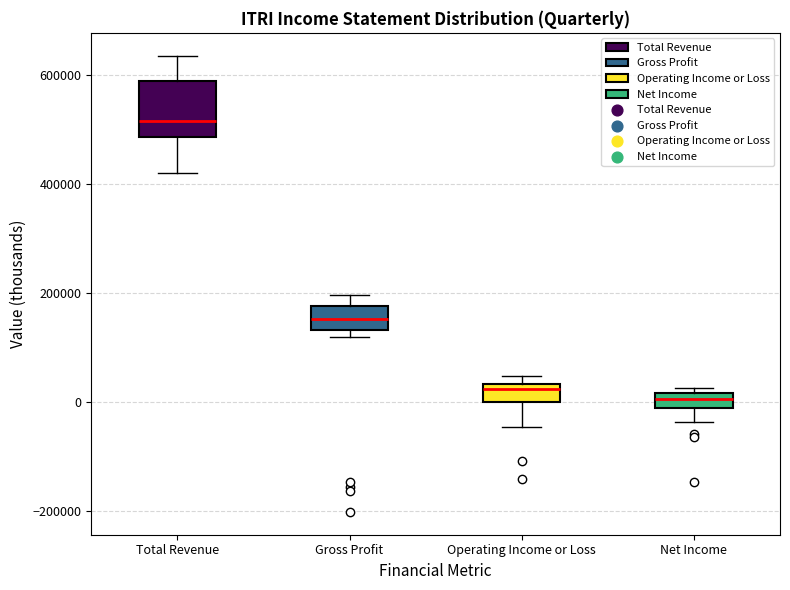

Which box is the tallest, from its lower edge to its upper edge?

Total Revenue